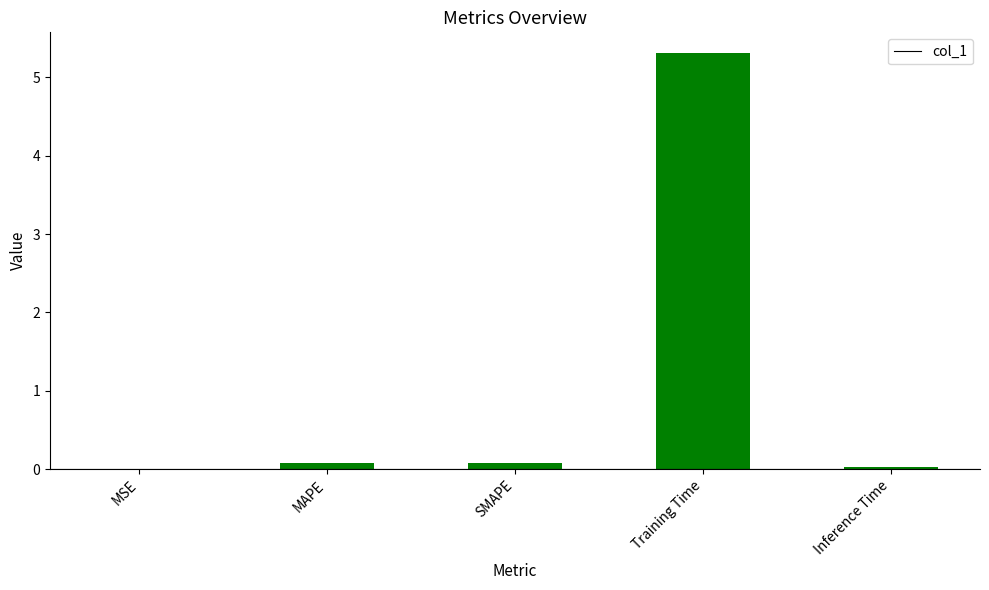

The value at MSE is 0.0. True or false?

True